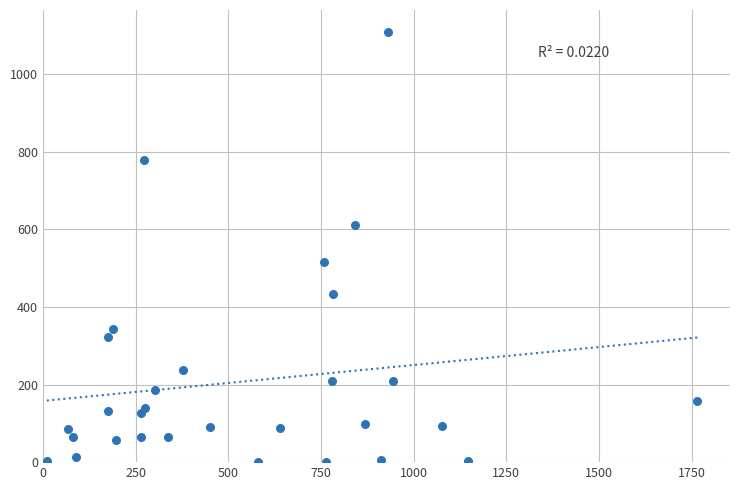

What is the range of X values (max minus min)?

1755.3